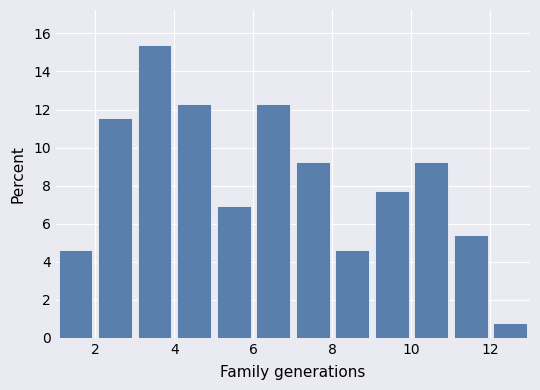

Reading left to right, transcribe this chart: for each bar, give the range it covers on the x-axis and its height. The values are not printed on the chart, so give them approximately, as read against the axis.

1 to 2: 4.6
2 to 3: 11.6
3 to 4: 15.4
4 to 5: 12.4
5 to 6: 7.0
6 to 7: 12.4
7 to 8: 9.2
8 to 9: 4.6
9 to 10: 7.6
10 to 11: 9.2
11 to 12: 5.4
12 to 13: 0.8